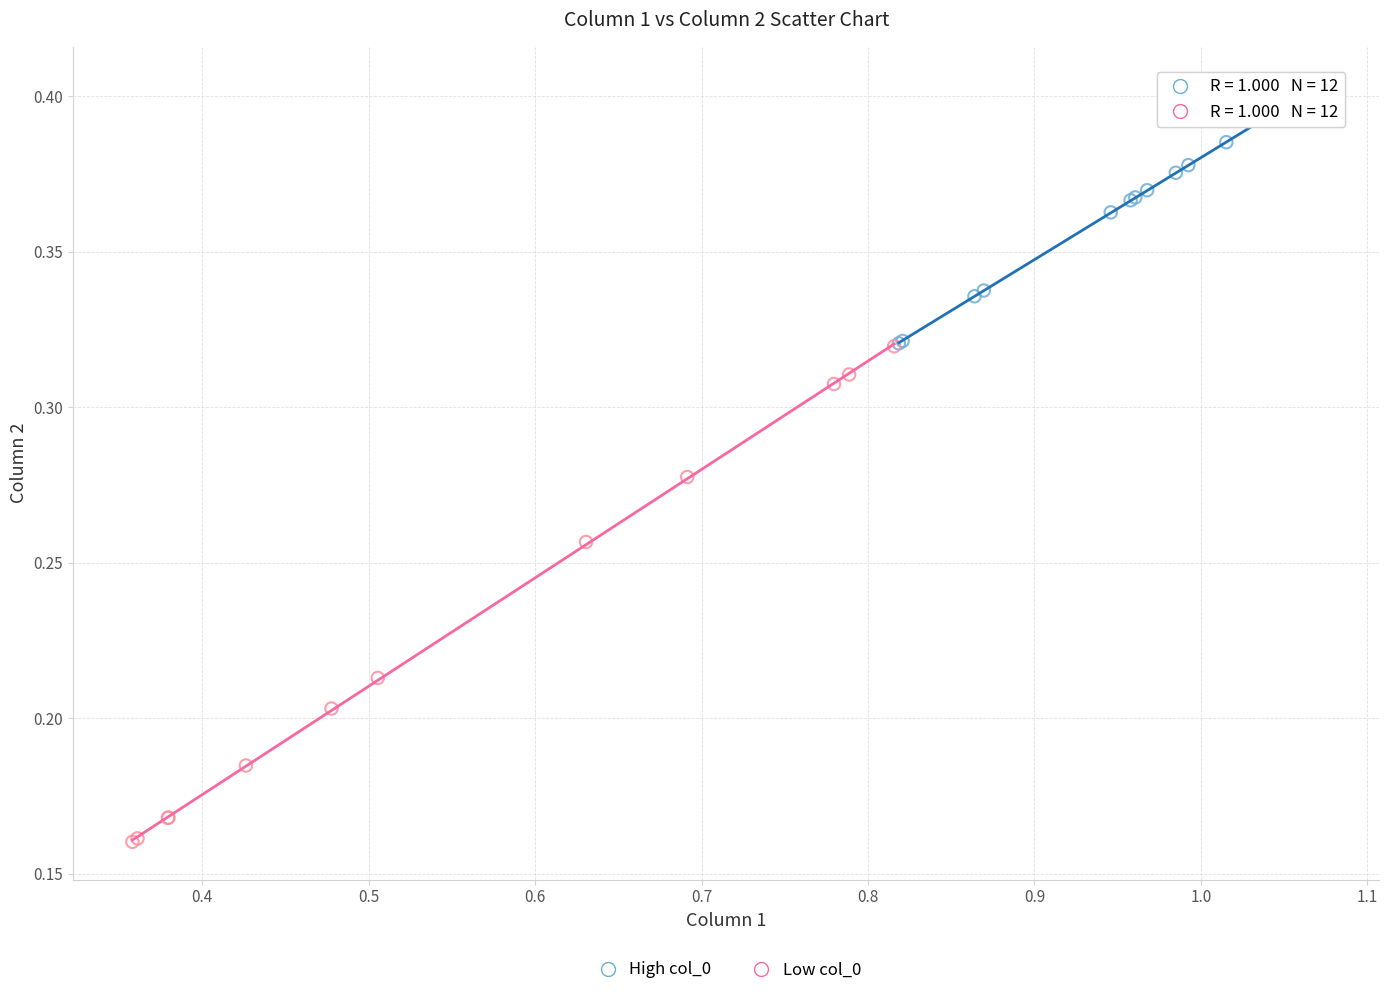

Which series reaches the maximum Y coordinate?

High col_0